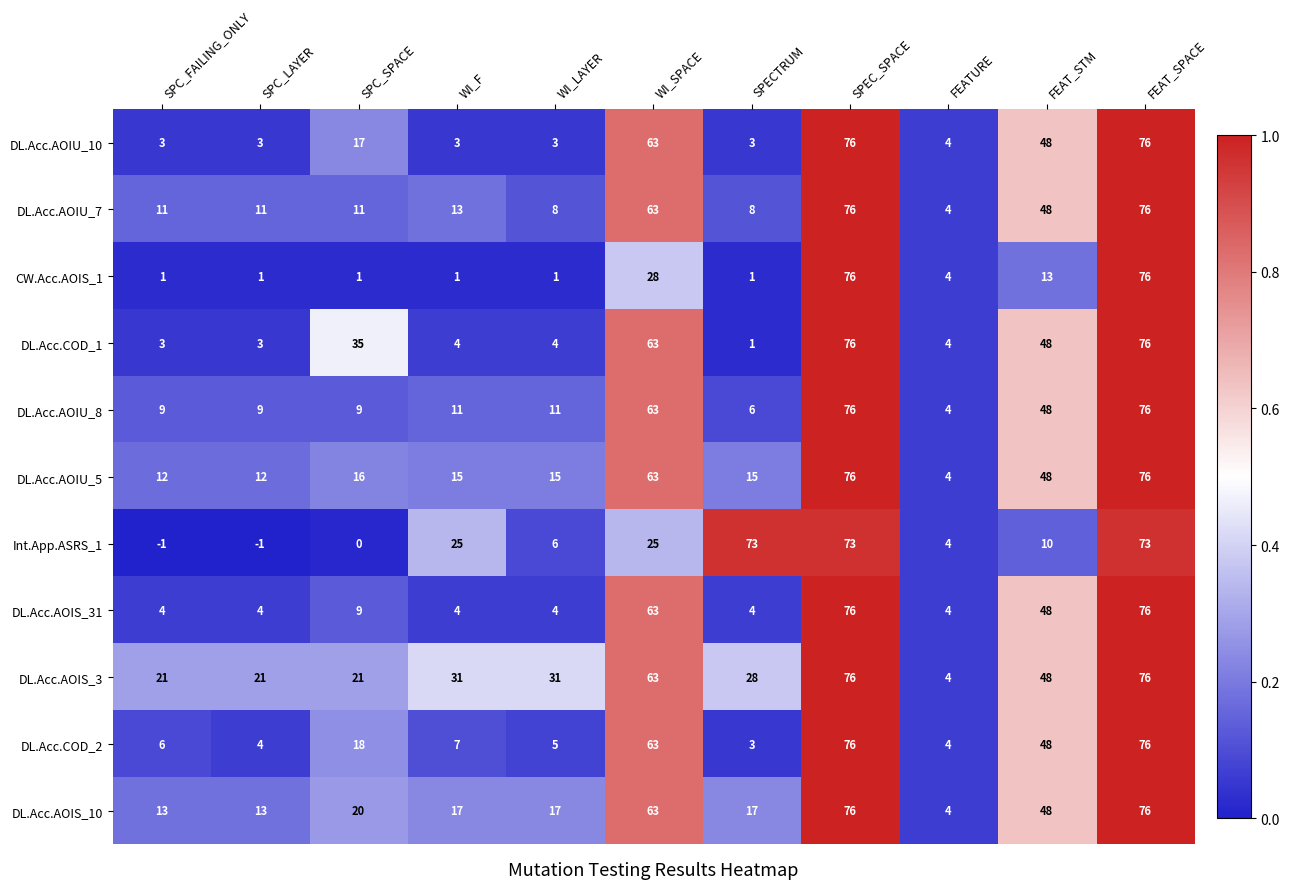

Count the number of categories in the chart.

11